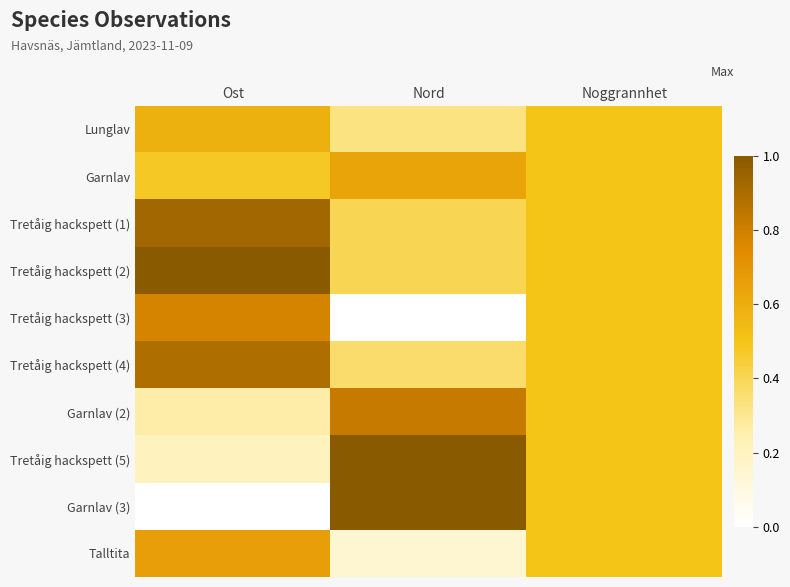

What is the spread (max minus min) of values at Ost?

1.0